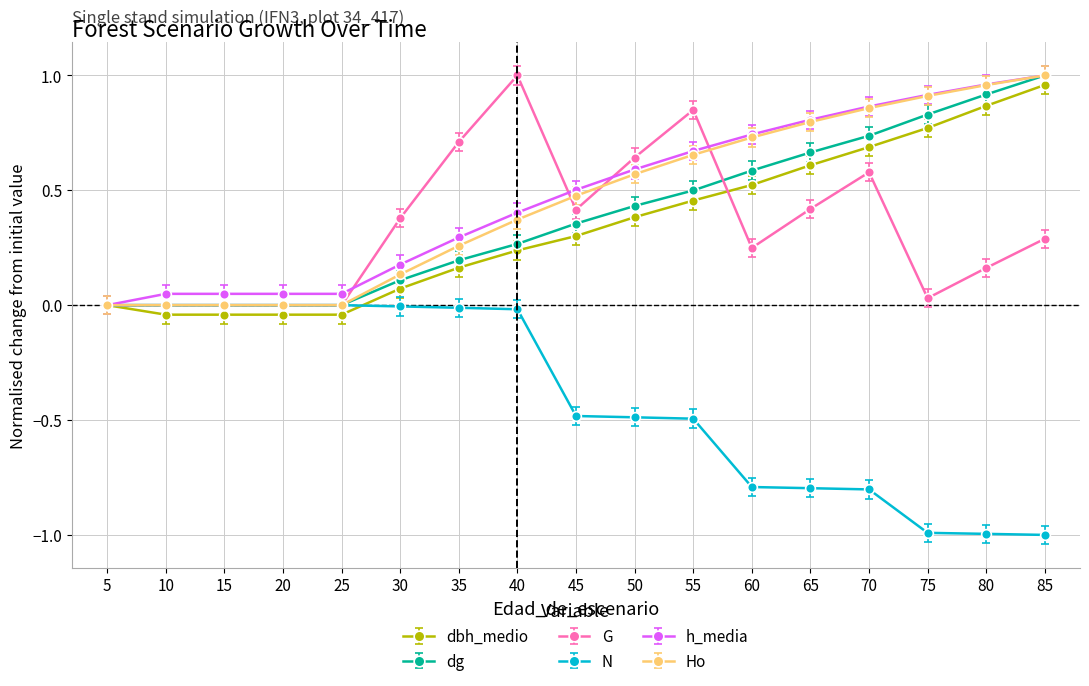

True or false: dbh_medio has a value of 0.5 at 60.

True